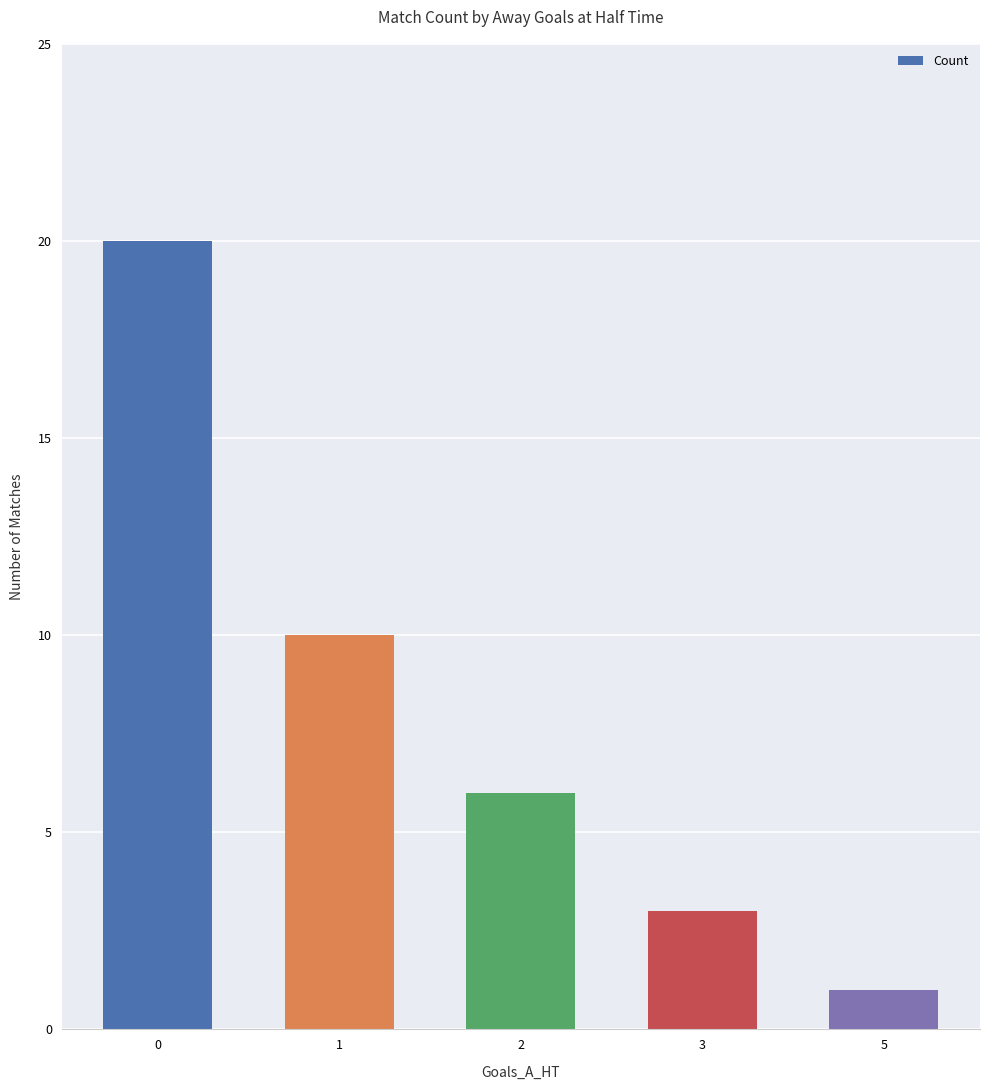

Rank the categories by value from highest to lowest.

0, 1, 2, 3, 5